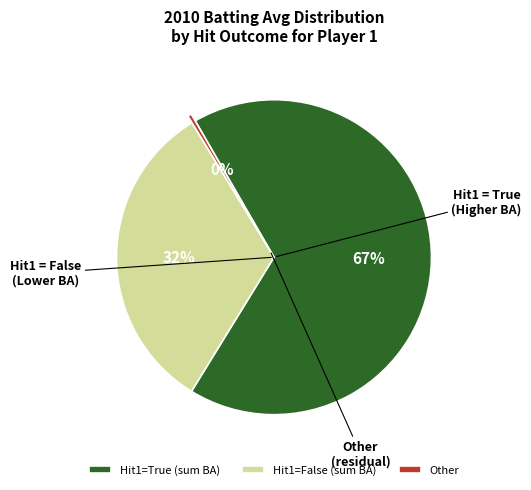

Does any single category account for the majority?

Yes